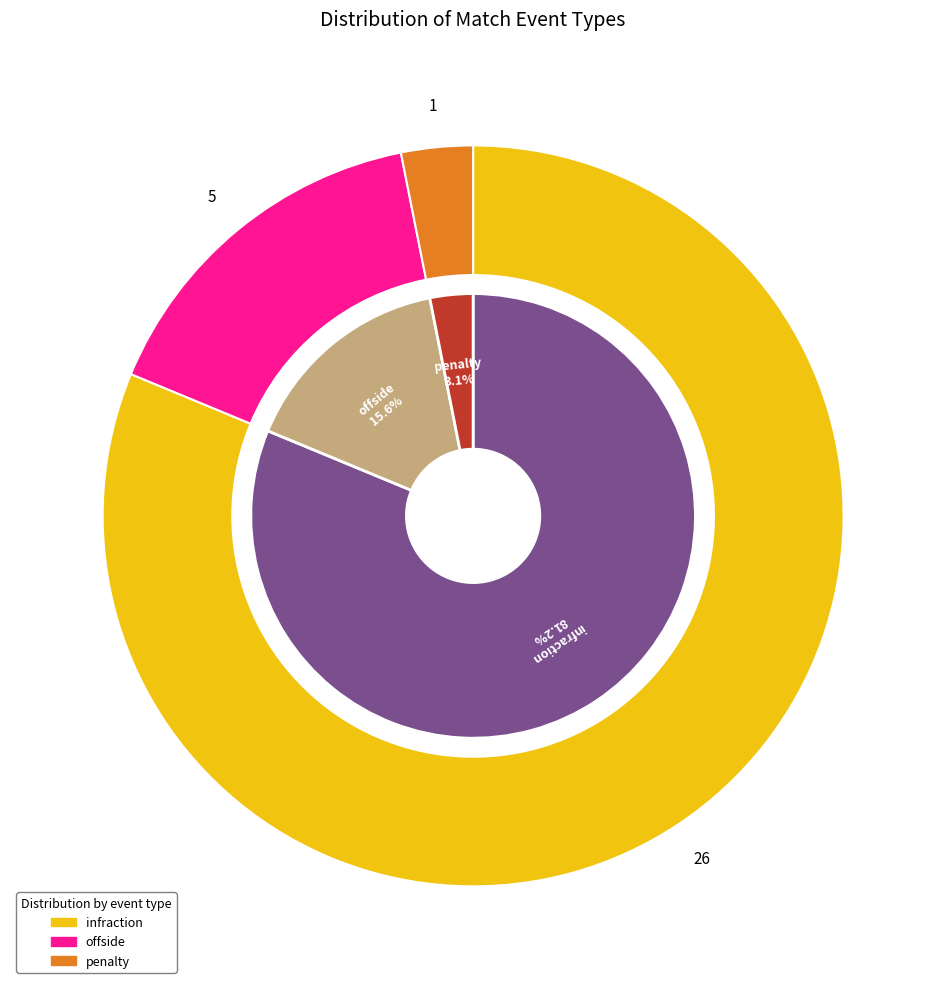

To the nearest percent, what percentage of the pie is penalty?

3%